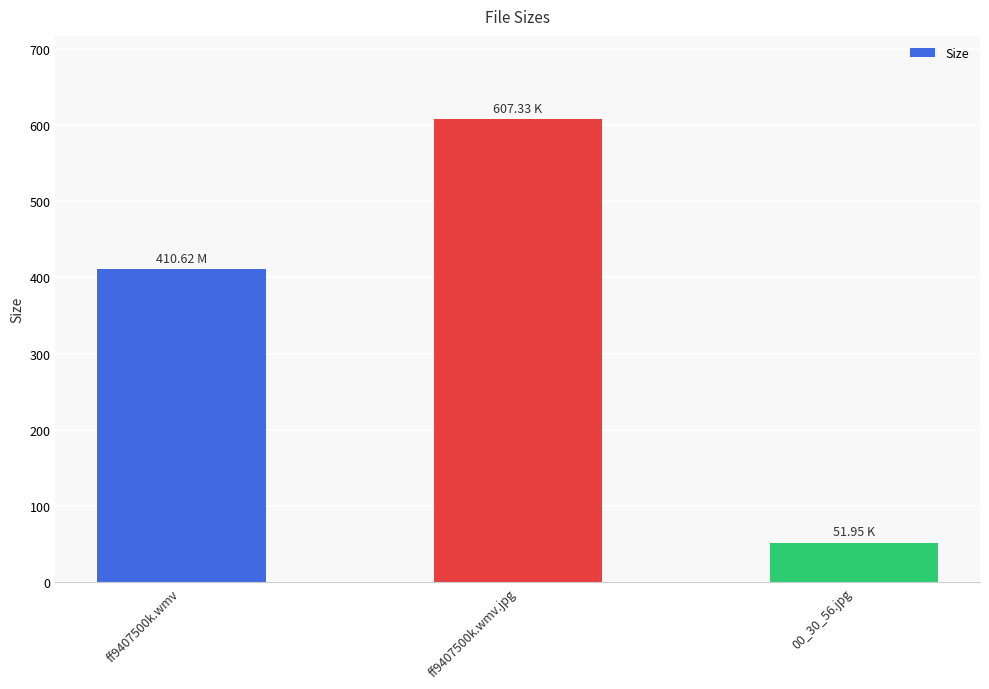

What is the maximum value shown in the chart?

607.3